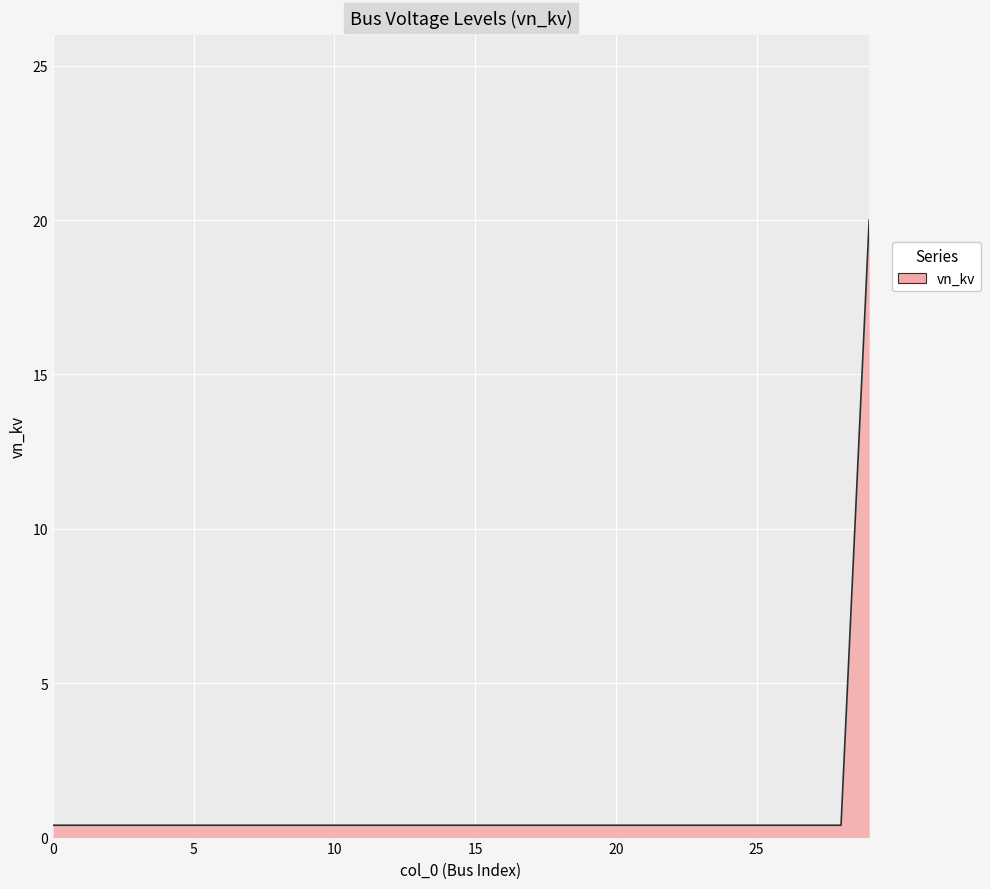

What is the difference between the maximum and minimum values?

19.6